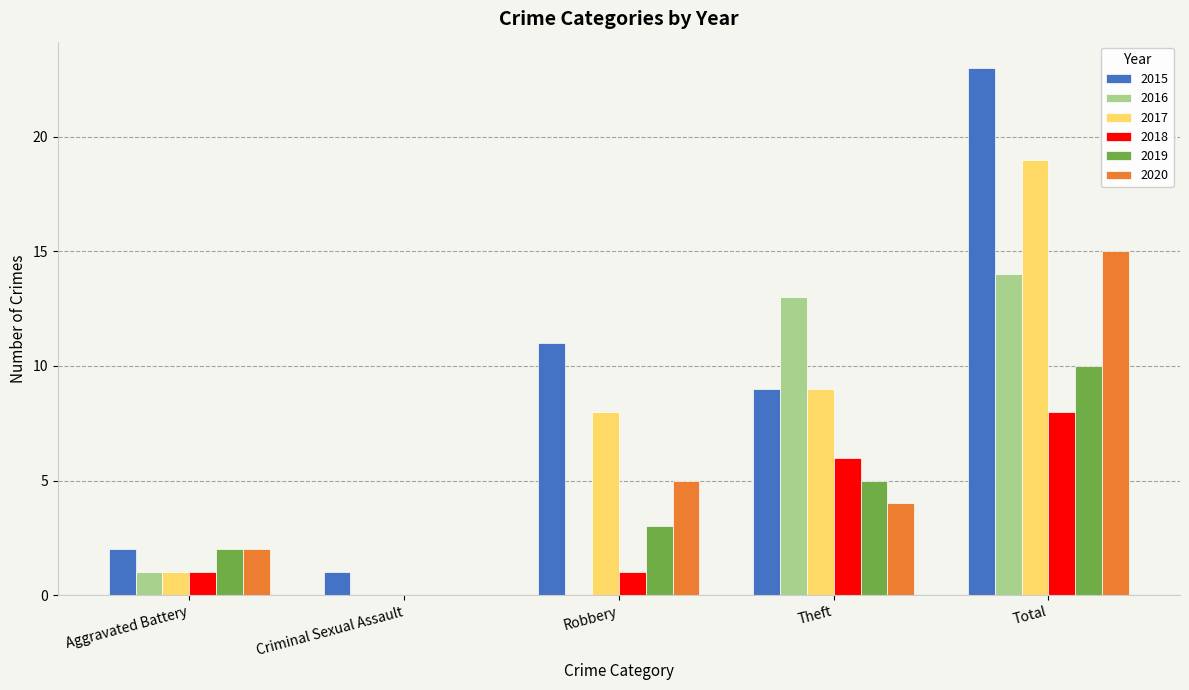

At which category is the sum across all series the highest?

Total